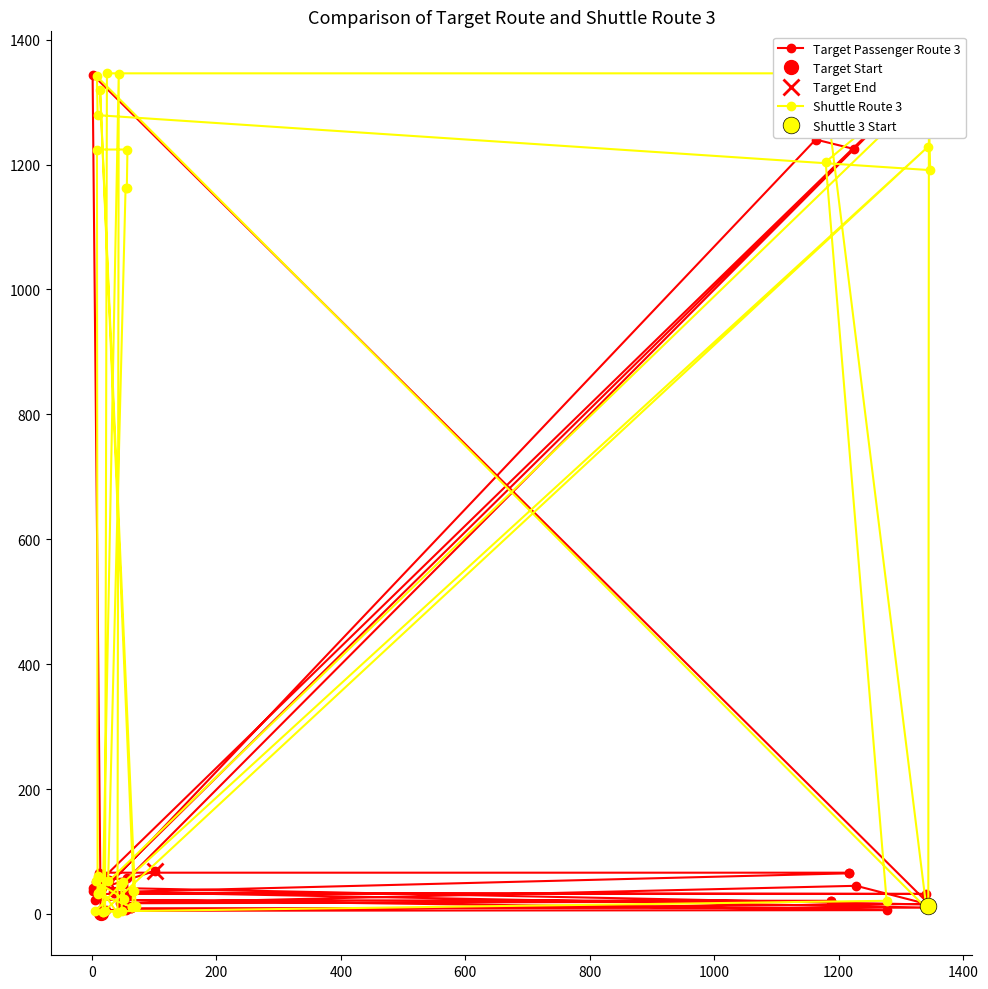

Which series has the largest range (max minus min)?

Shuttle Route 3